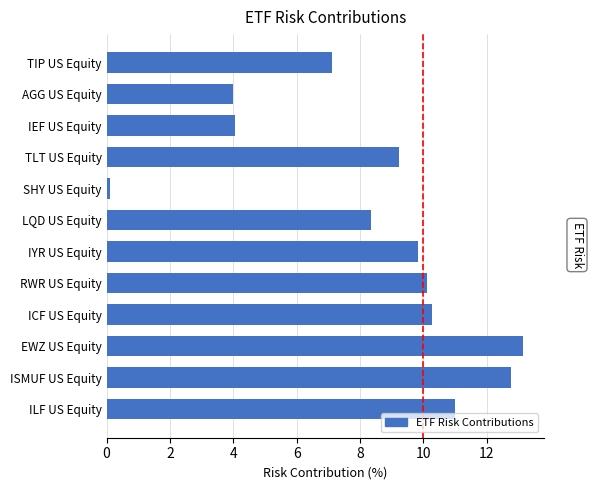

Are the bars horizontal?

Yes